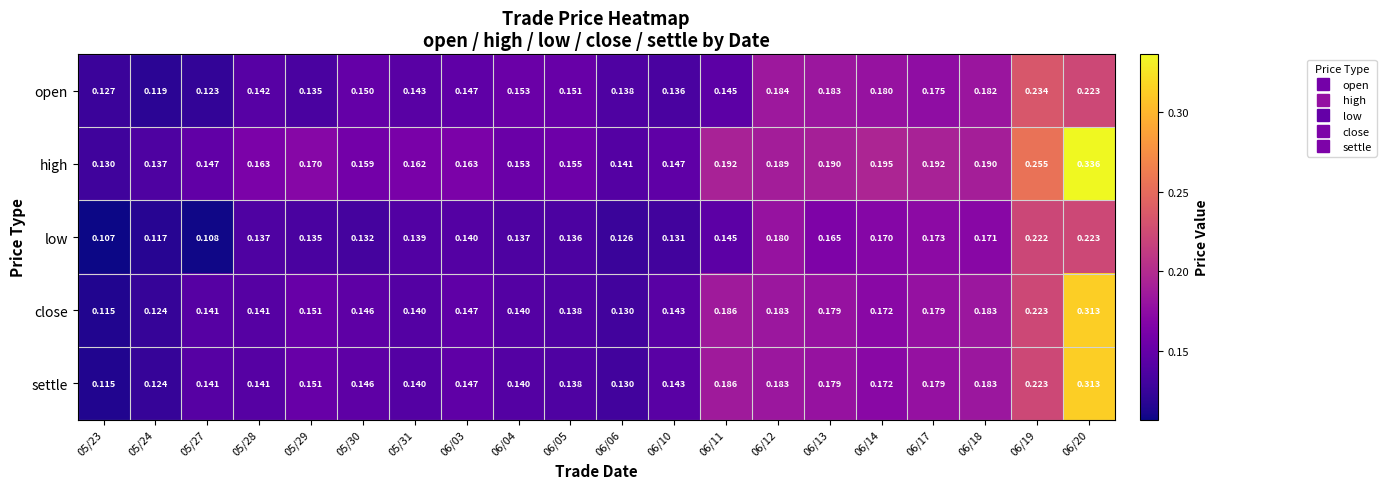

Which series has the widest spread of values?

high